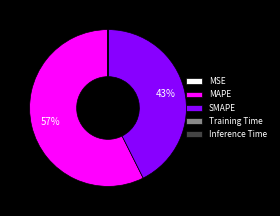

Which slice is the largest?

MAPE